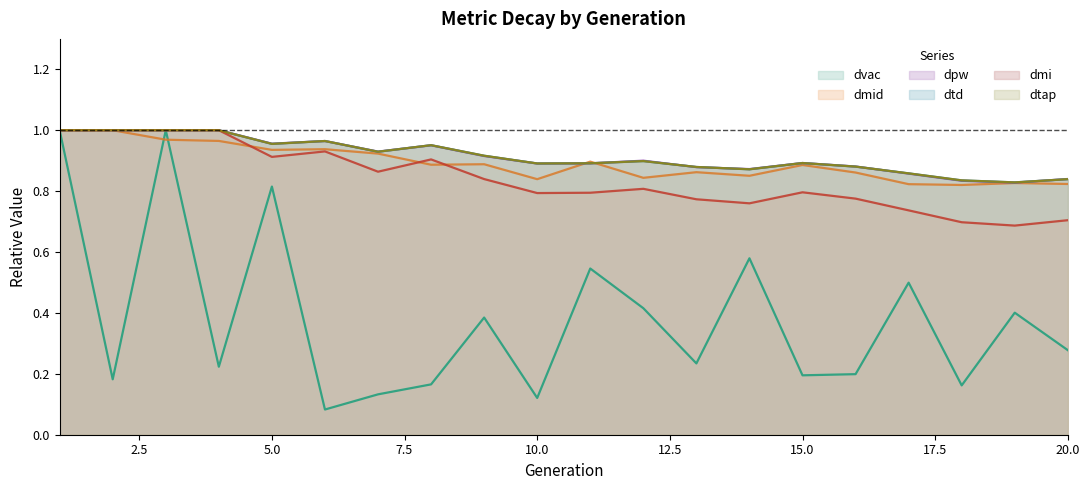

Which category has the highest value in the dvac series?

1